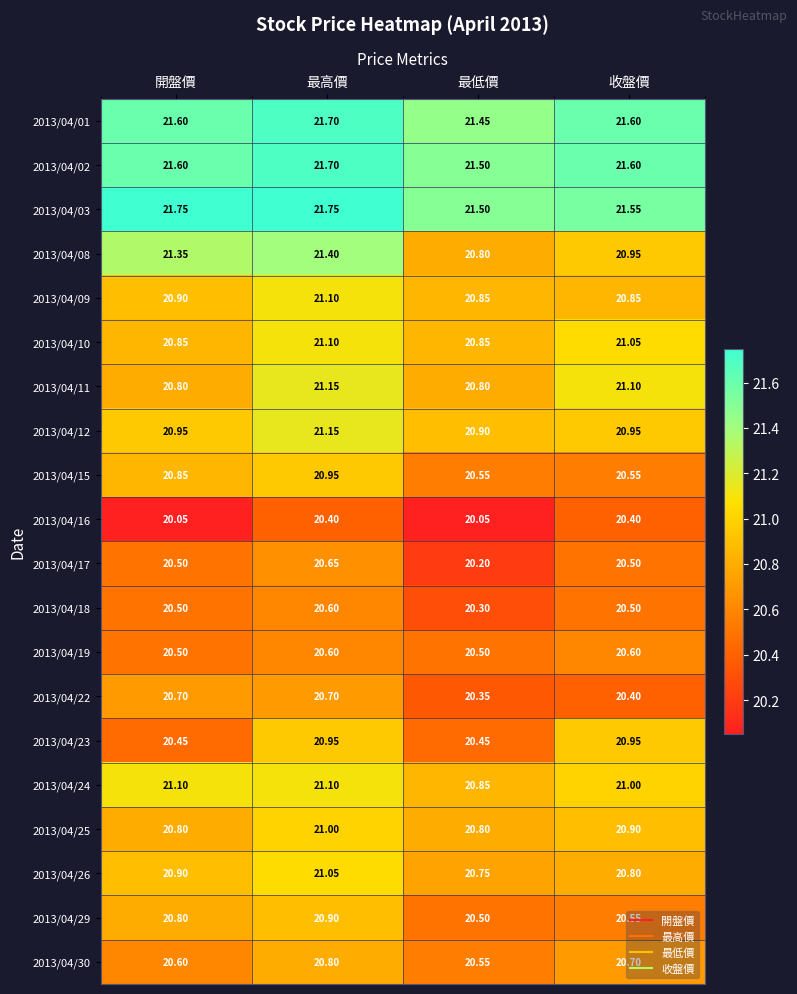

Which series has the largest range (max minus min)?

2013/04/08